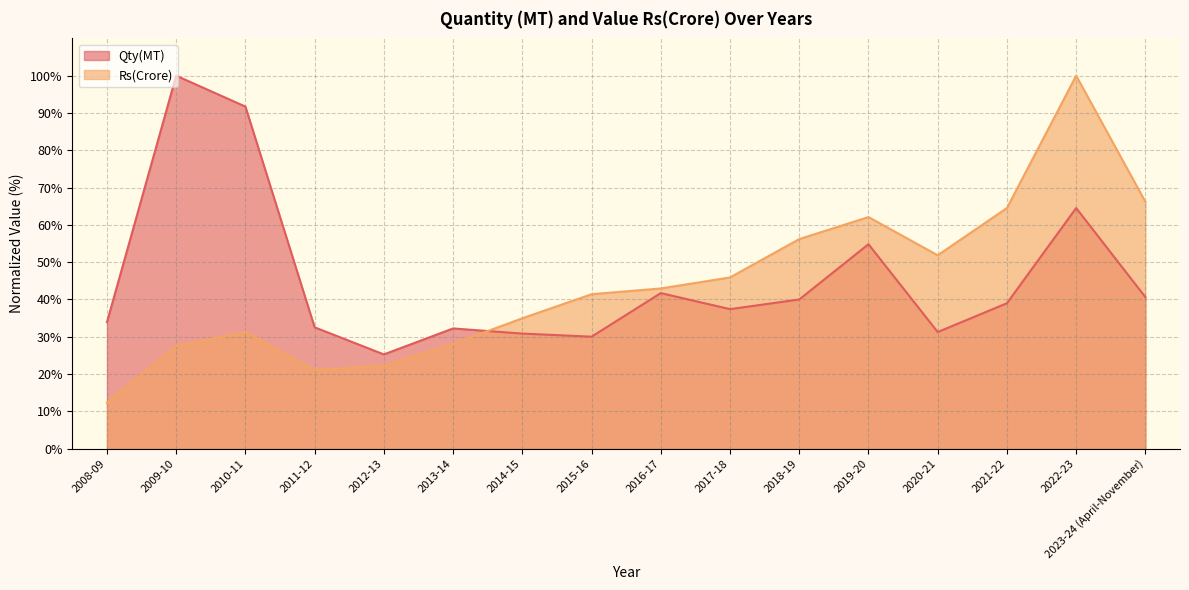

The Rs(Crore) series shows 31.7 at 2012-13. True or false?

False